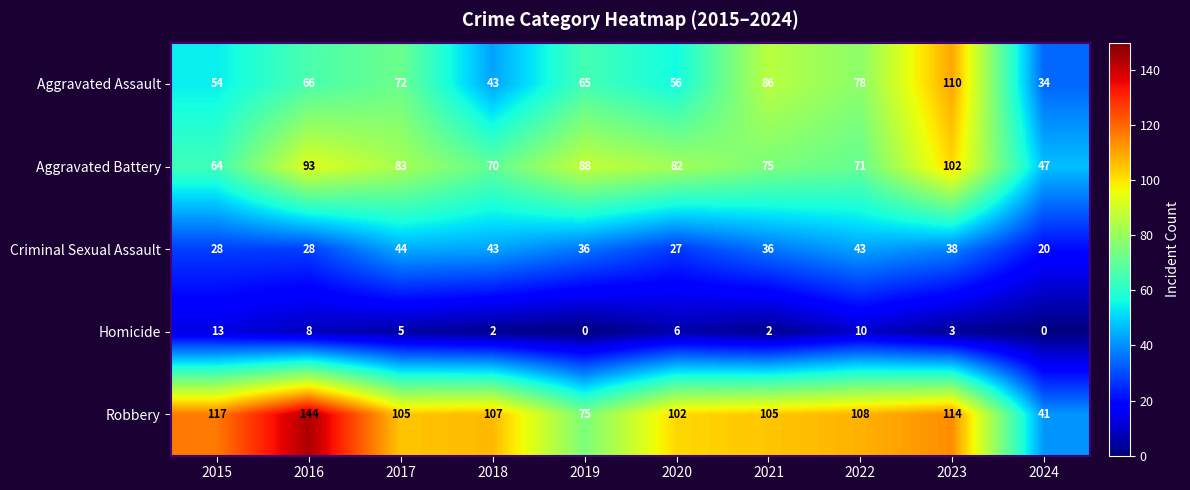

Count the number of data series in this chart.

5